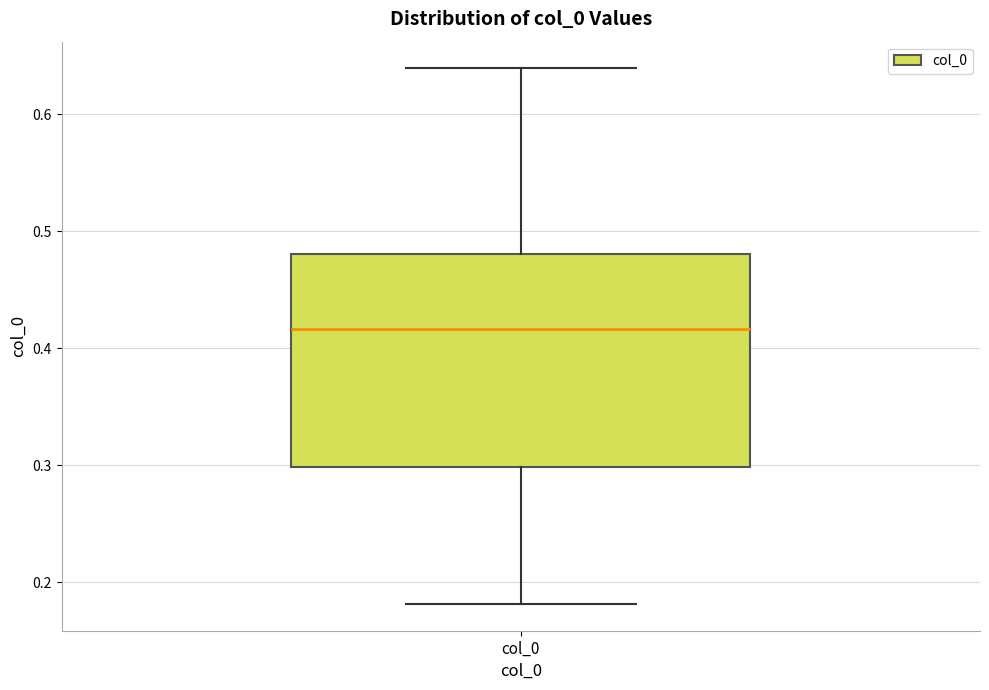

Read this box plot against the y-axis: the position of the median line, the range covered by the box, and the ends of both whiskers. The values are not printed on the chart, so give them approximately, as read against the axis.

median 0.42, box 0.30 to 0.48, whiskers 0.18 to 0.64